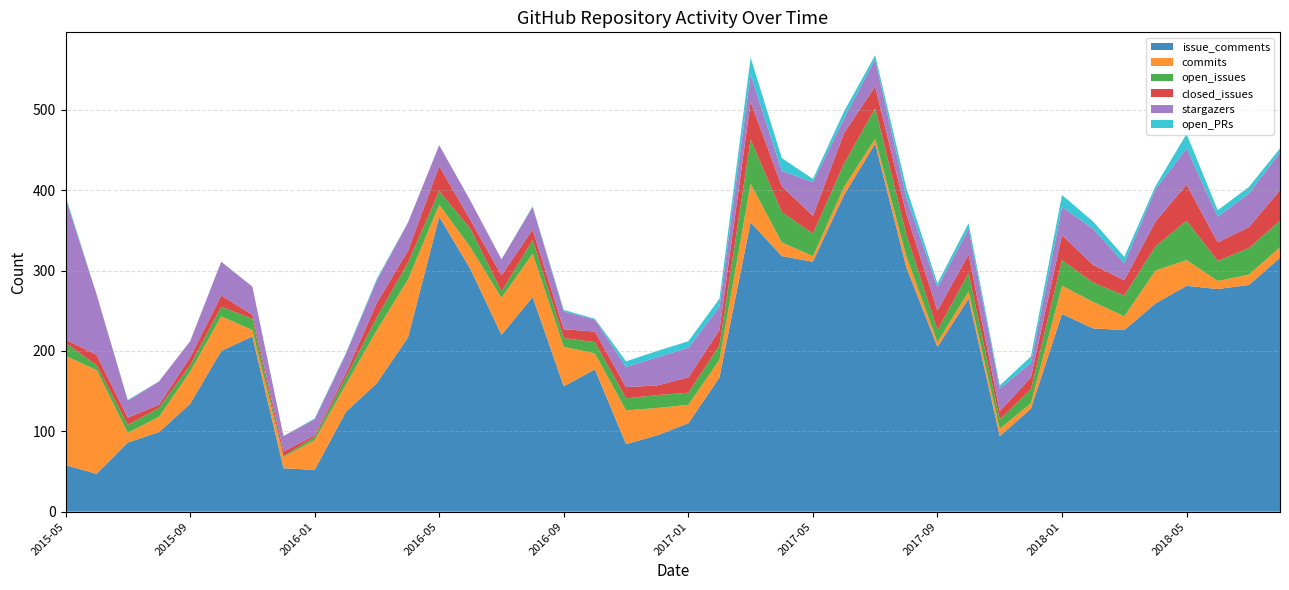

Reading left to right, extract all data points from this chart.

issue_comments: 58	47	86	99	134	200	218	54	52	124	160	217	367	302	220	267	156	177	84	95	110	167	360	318	311	394	458	304	205	265	94	128	246	228	226	259	281	277	282	316
commits: 136	129	12	19	40	43	8	14	37	34	66	72	15	27	46	54	49	20	42	34	23	22	48	17	7	10	6	14	6	9	9	7	35	33	17	41	32	10	13	13
open_issues: 16	6	10	11	8	12	14	1	4	9	16	21	17	23	8	17	11	14	15	16	15	18	55	38	28	29	38	27	15	23	12	17	32	24	26	30	49	25	33	33
closed_issues: 4	13	9	4	10	14	5	6	2	5	18	15	31	11	20	13	11	13	14	12	19	19	47	32	22	38	27	26	24	23	10	15	31	22	19	31	45	23	26	38
stargazers: 176	75	21	29	20	42	35	19	20	24	28	35	26	24	20	28	22	15	25	35	37	29	34	19	42	18	34	20	29	32	28	18	35	45	21	40	45	32	42	47
open_PRs: 3	0	1	0	0	0	0	0	1	1	2	0	0	0	0	1	2	1	7	8	8	10	21	16	4	9	5	12	5	7	4	8	15	9	8	4	18	8	8	5